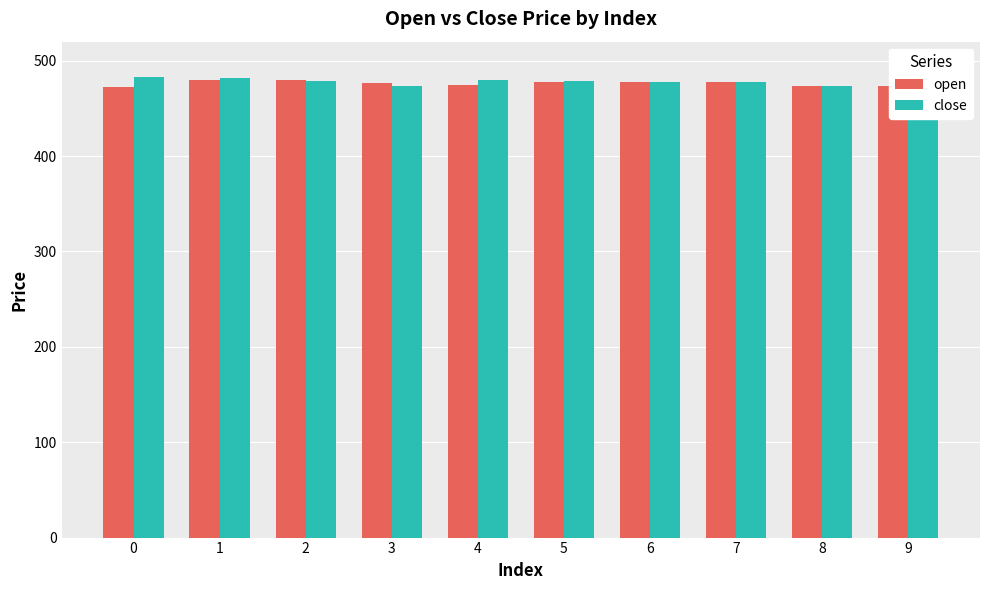

What is the maximum value for close?

483